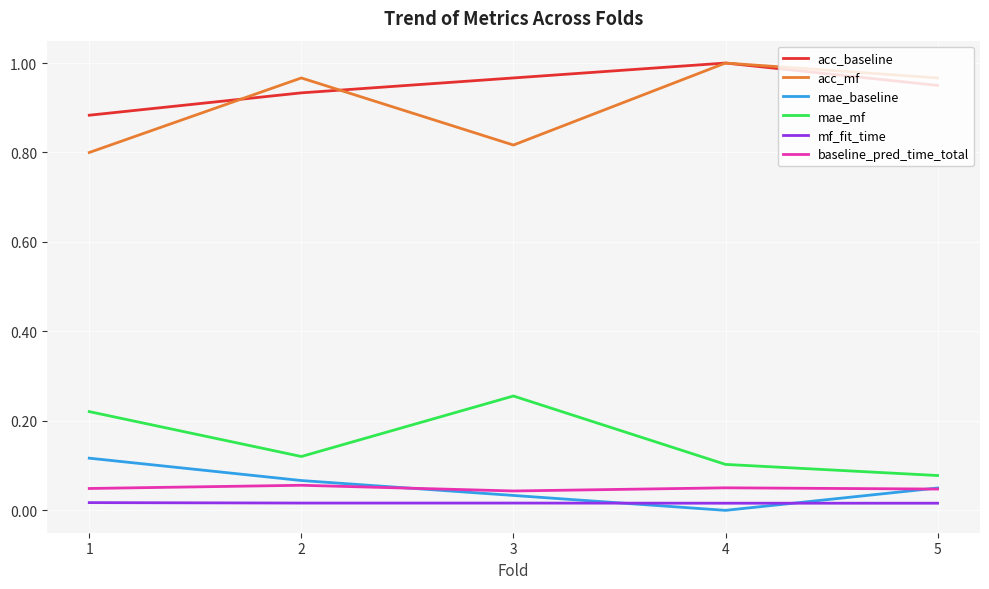

Where is the first local maximum for baseline_pred_time_total?

2